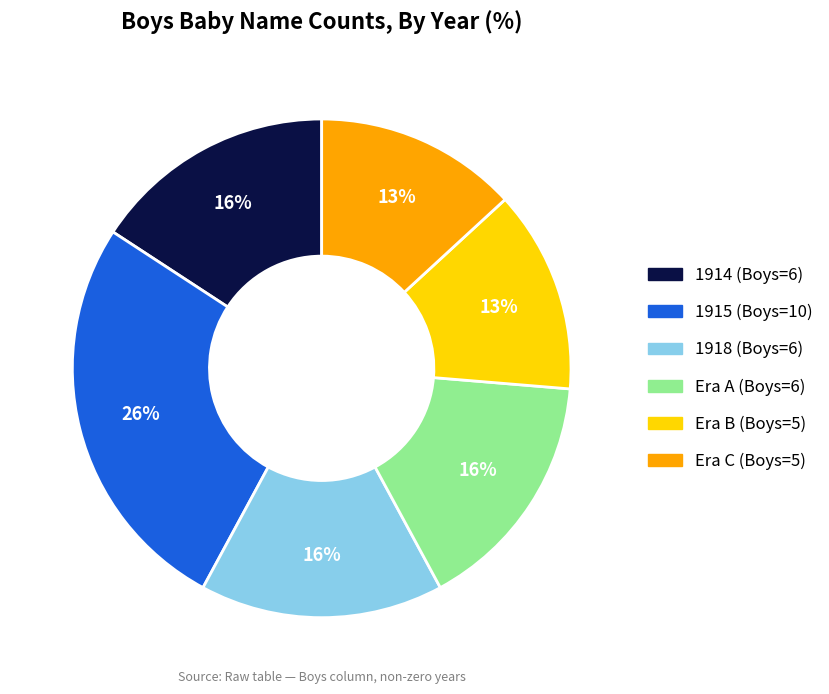

Is there a majority slice in this chart?

No